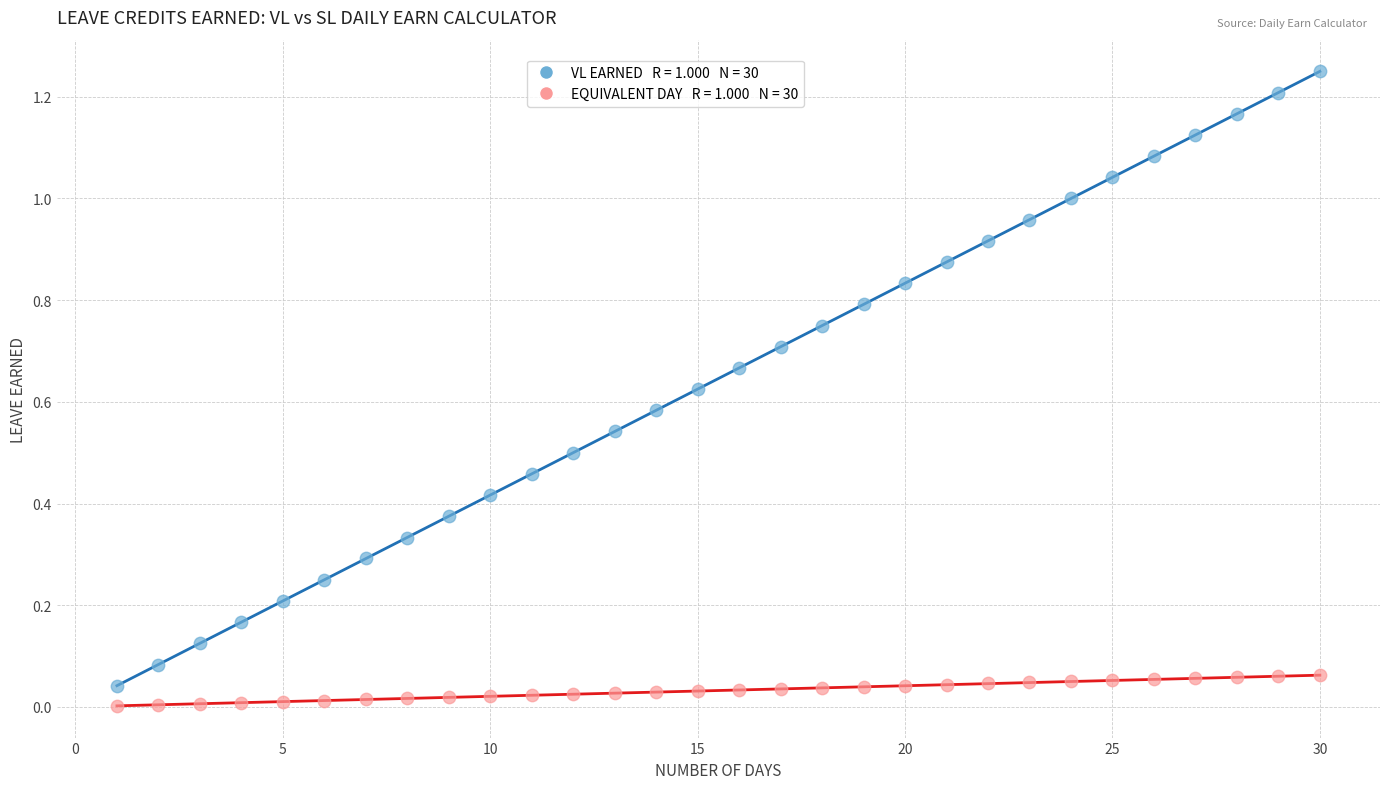

Across all data points, what is the range of X values (max minus min)?

29.0